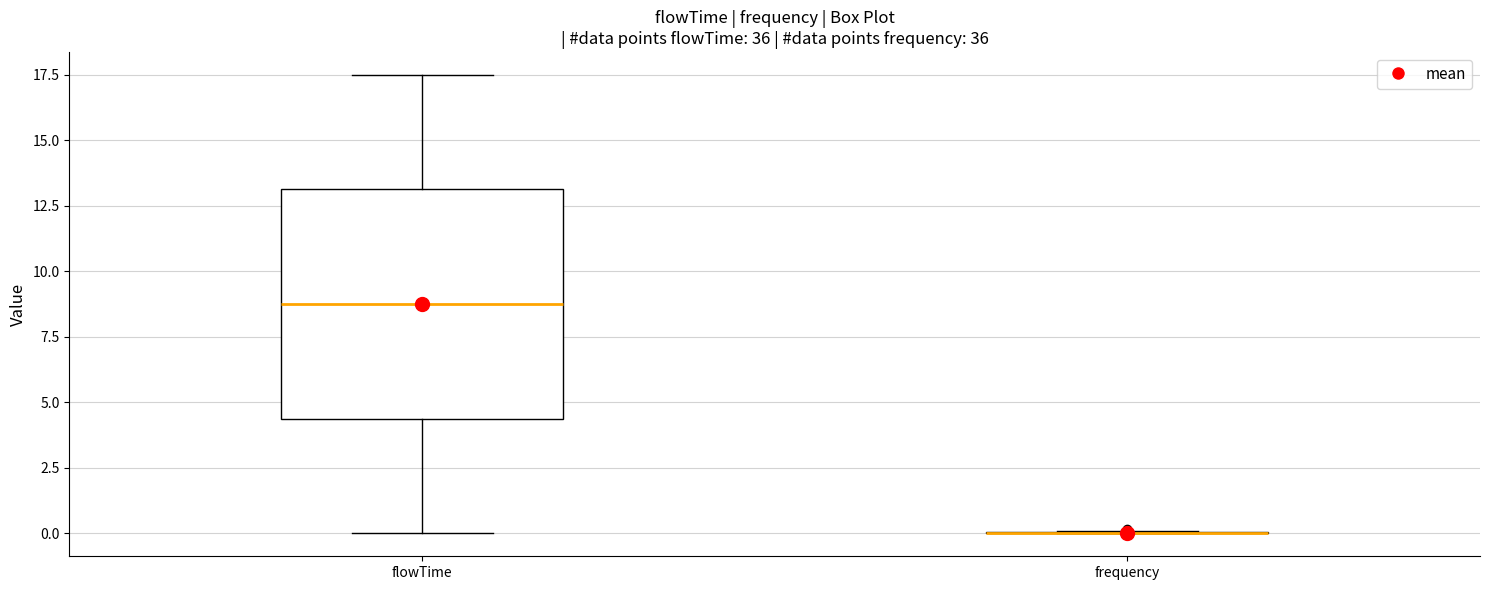

Reading left to right, read every box against the y-axis: the position of its median line, the range the box covers, and the ends of its whiskers. The values are not printed on the chart, so give them approximately, as read against the axis.

flowTime: median 9.0, box 4.5 to 13.0, whiskers 0.0 to 17.5
frequency: box collapsed to a line at 0.0, whiskers 0.0 to 0.0